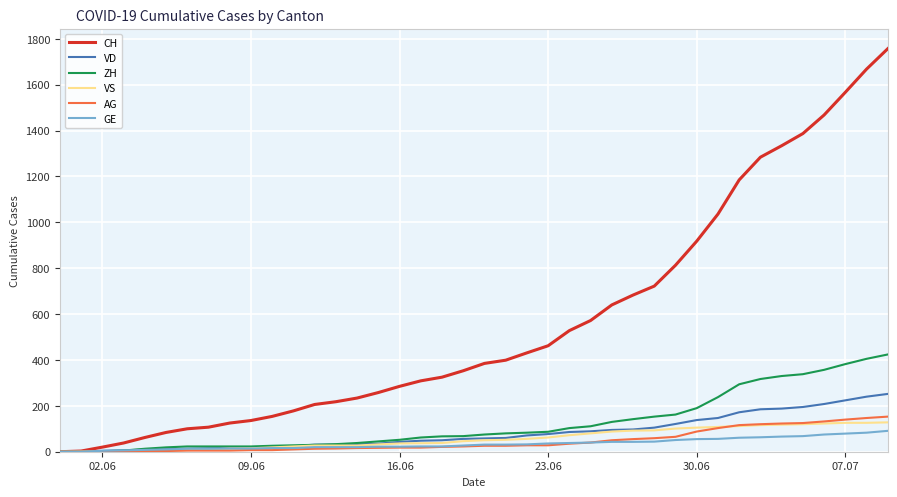

Which series has the widest spread of values?

CH